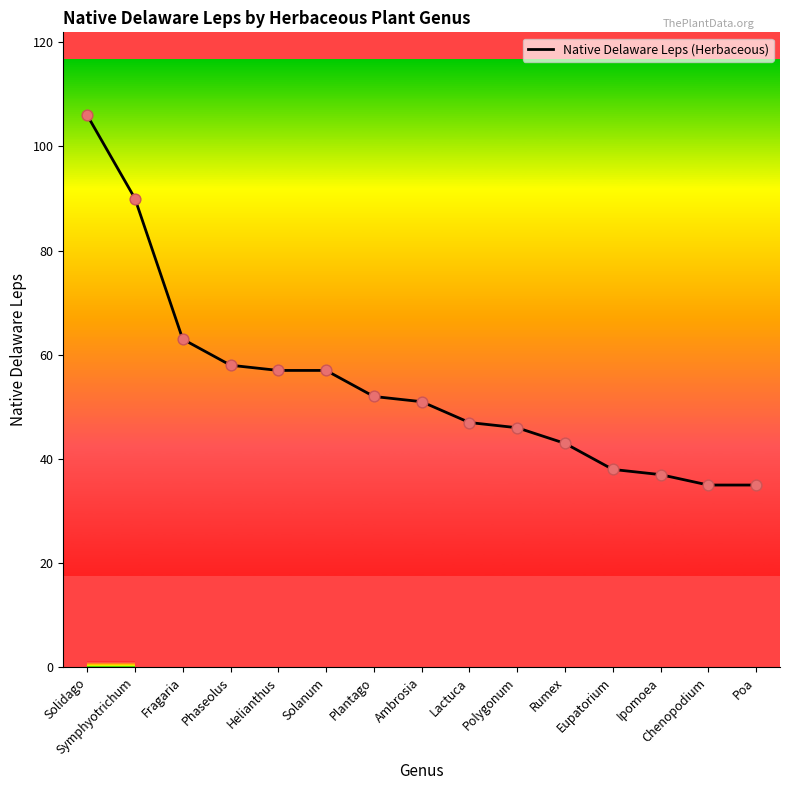

Between Poa and Phaseolus, which is larger?

Phaseolus